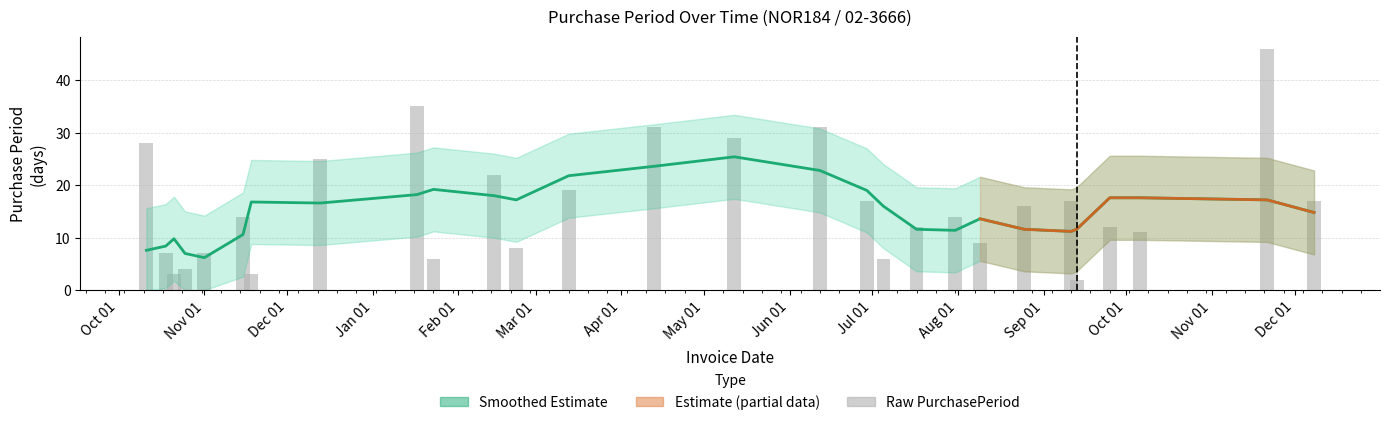

What is the label of the 24th bar from the left?

2017-09-13